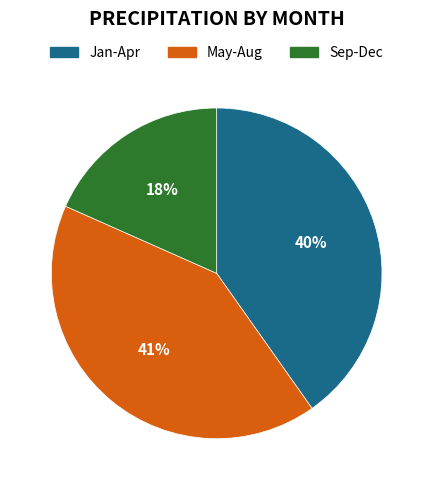

Does any single category account for the majority?

No